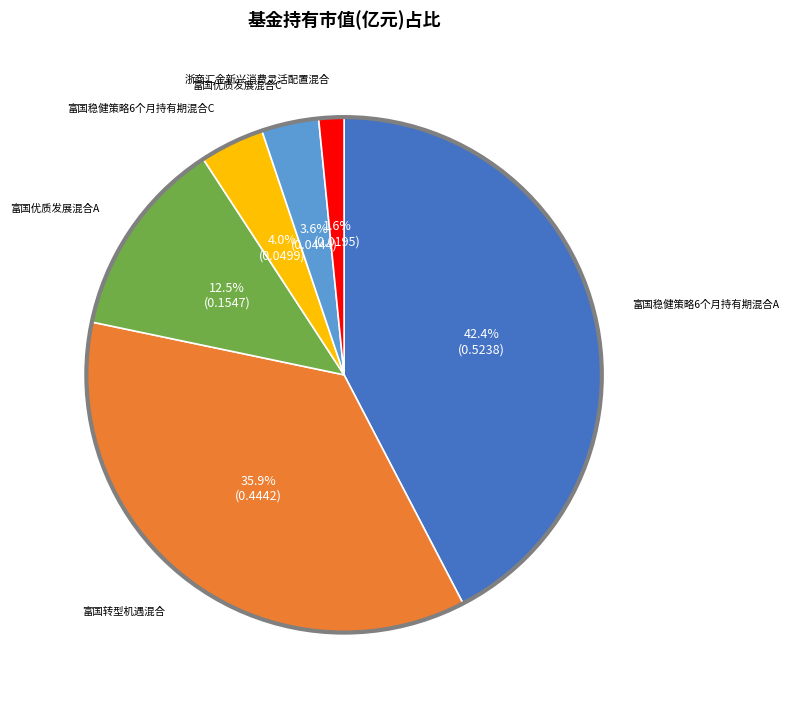

Is there a majority slice in this chart?

No